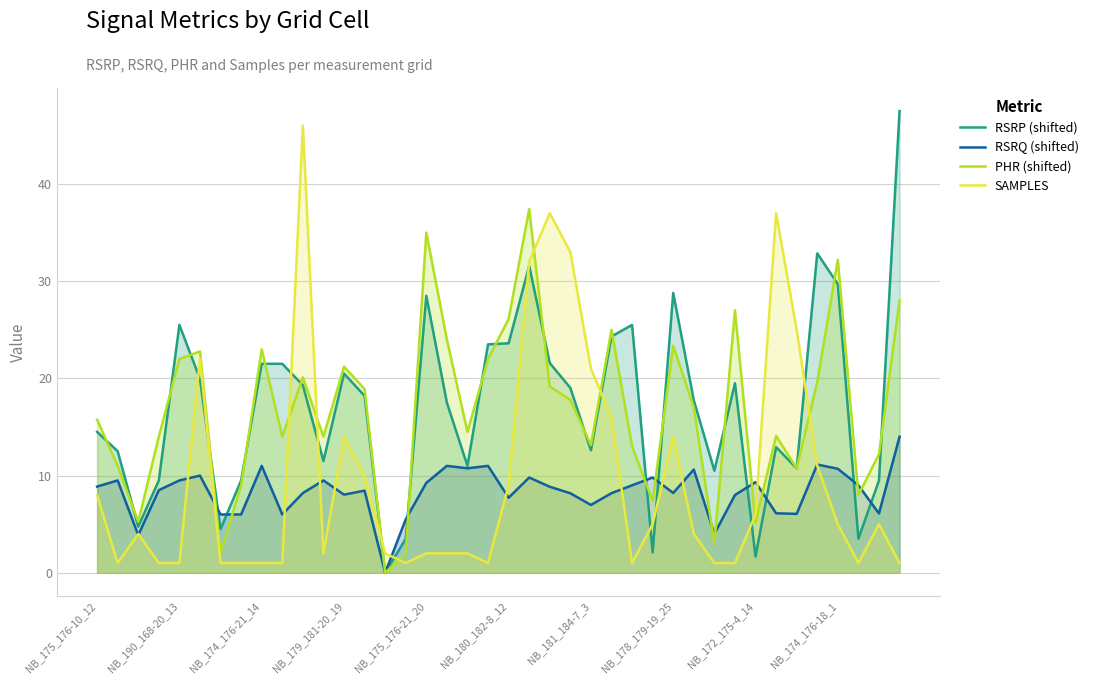

The value of RSRQ (shifted) at NB_178_179-19_25 is 1.7. True or false?

False